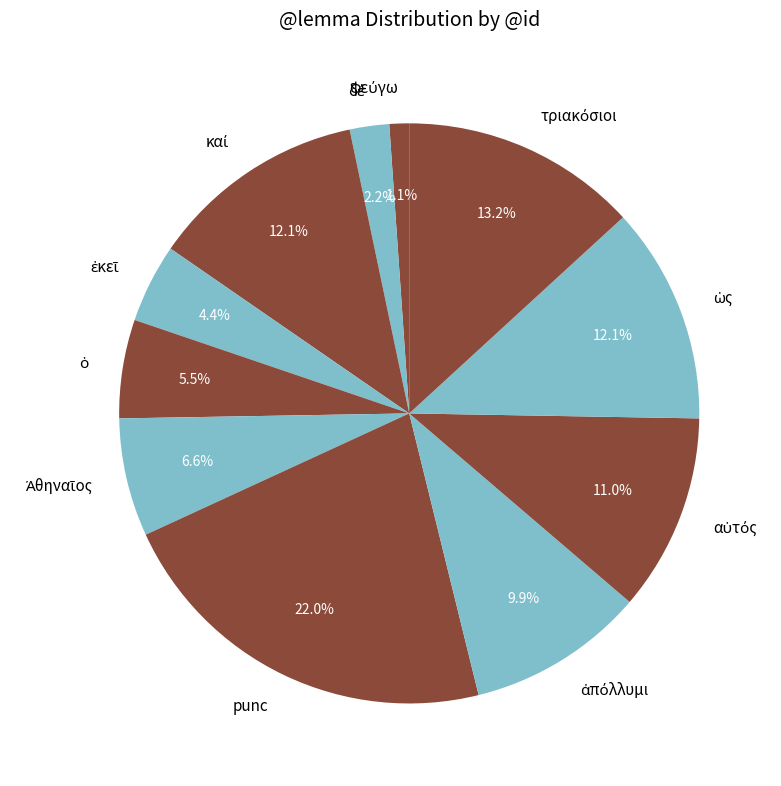

Which category has the biggest portion of the pie?

punc